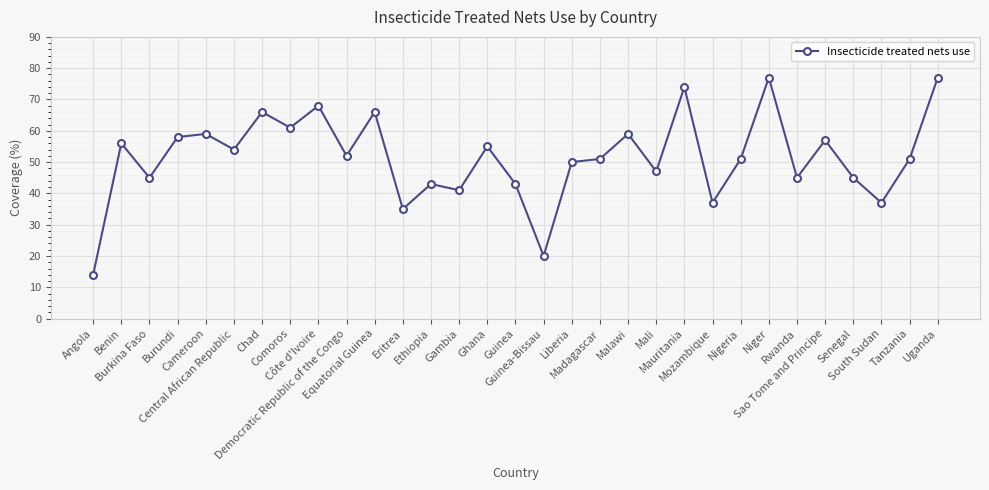

True or false: there are more than 2 points higher than both neighbors.

True